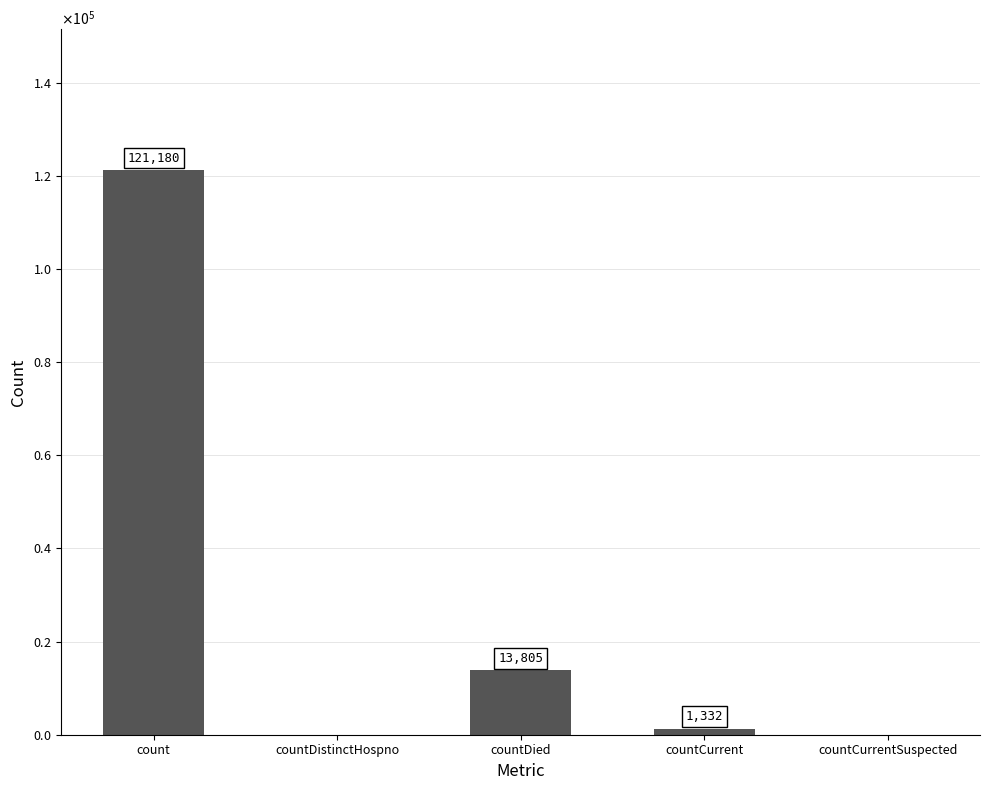

What is the label of the 3rd bar from the left?

countDied